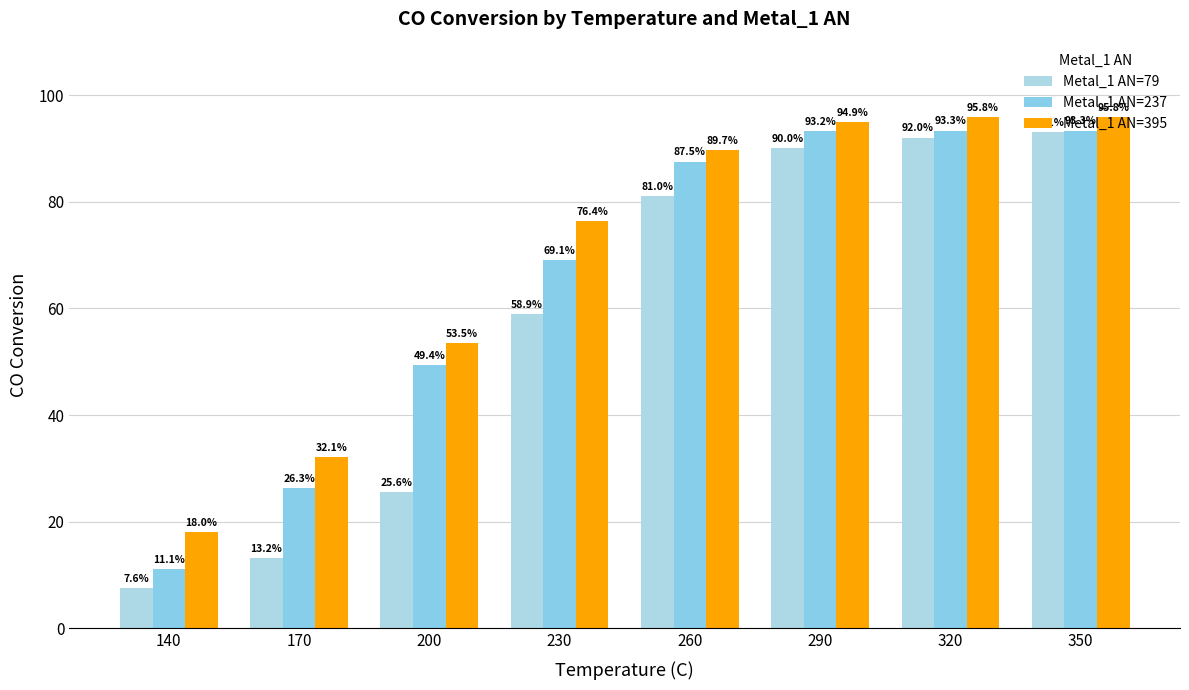

Reading right to left, list all the values displayed in this chart.

Metal_1 AN=79: 93.1	92.0	90.0	81.0	58.9	25.6	13.2	7.6
Metal_1 AN=237: 93.3	93.3	93.2	87.5	69.1	49.4	26.3	11.1
Metal_1 AN=395: 95.8	95.8	94.9	89.7	76.4	53.5	32.1	18.0